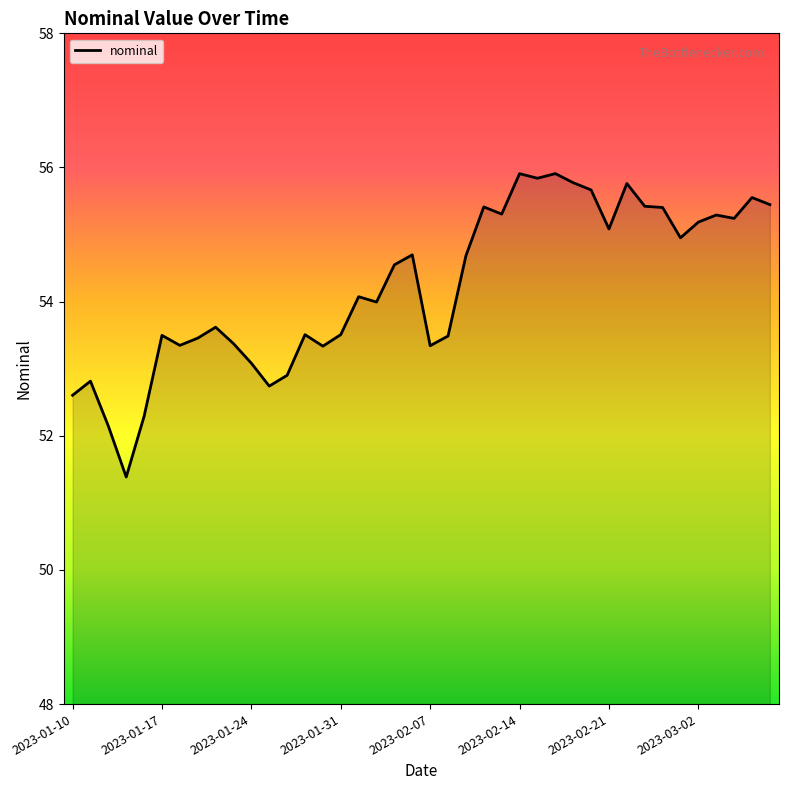

What is the difference between the maximum and minimum values?

4.5